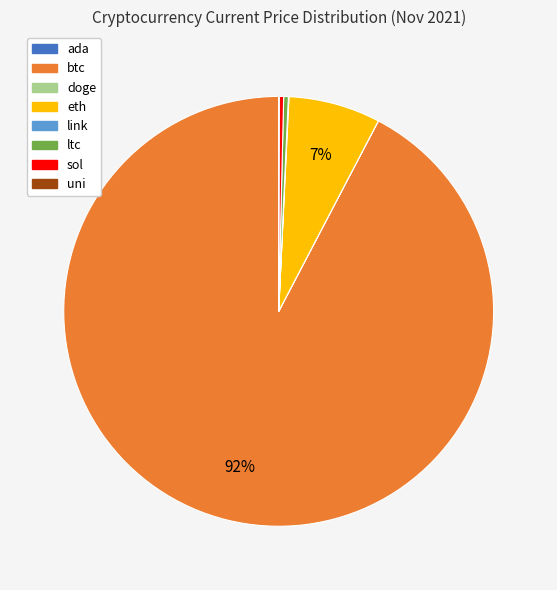

What is the largest slice in the pie chart?

btc